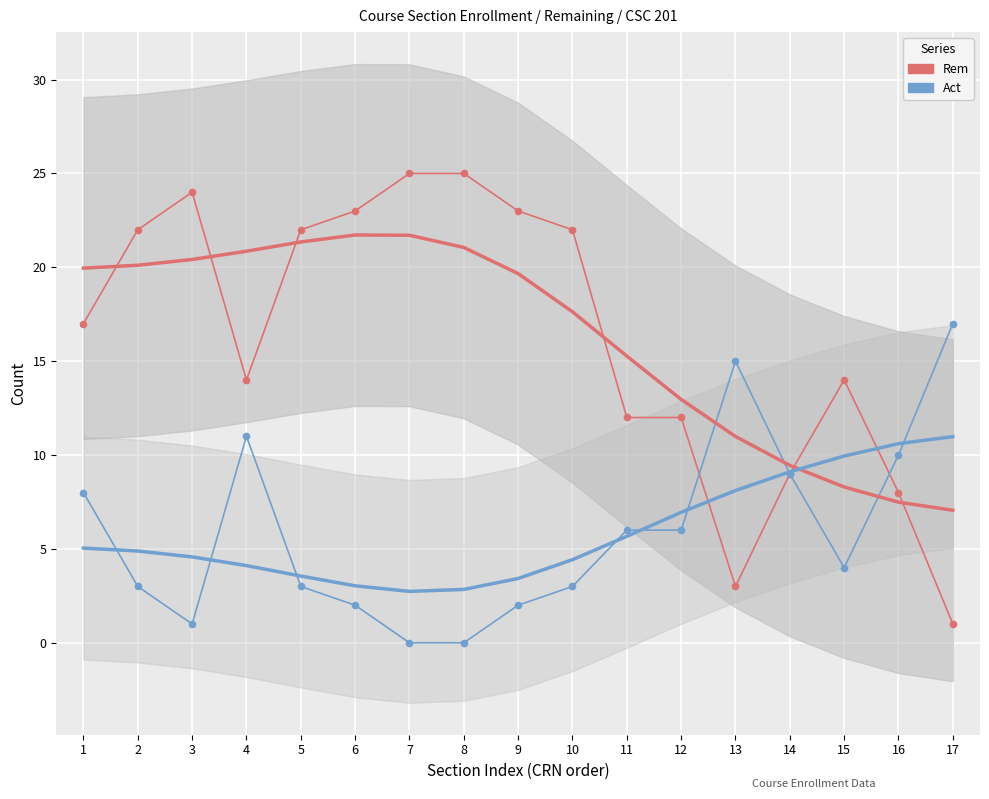

Which category has the lowest value across all series?

7